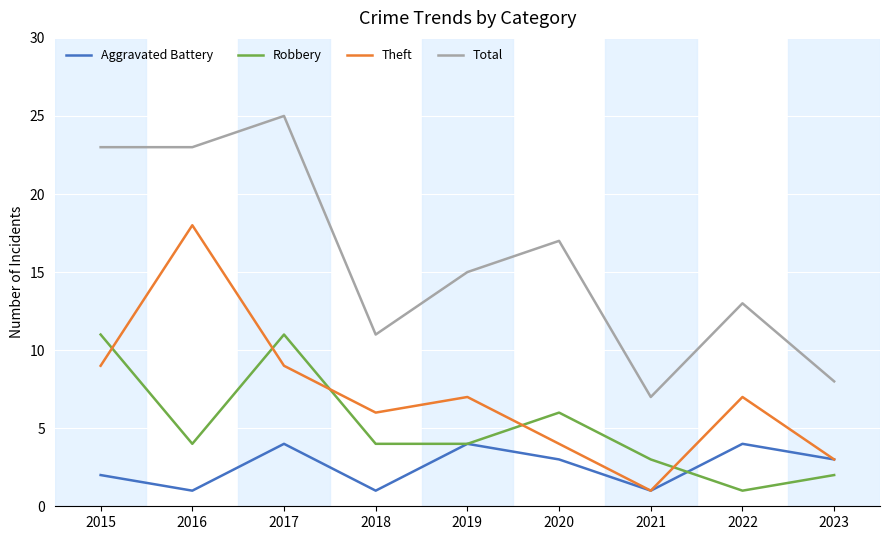

Reading left to right, transcribe all the data shown in this chart.

Aggravated Battery: 2015=2	2016=1	2017=4	2018=1	2019=4	2020=3	2021=1	2022=4	2023=3
Robbery: 2015=11	2016=4	2017=11	2018=4	2019=4	2020=6	2021=3	2022=1	2023=2
Theft: 2015=9	2016=18	2017=9	2018=6	2019=7	2020=4	2021=1	2022=7	2023=3
Total: 2015=23	2016=23	2017=25	2018=11	2019=15	2020=17	2021=7	2022=13	2023=8